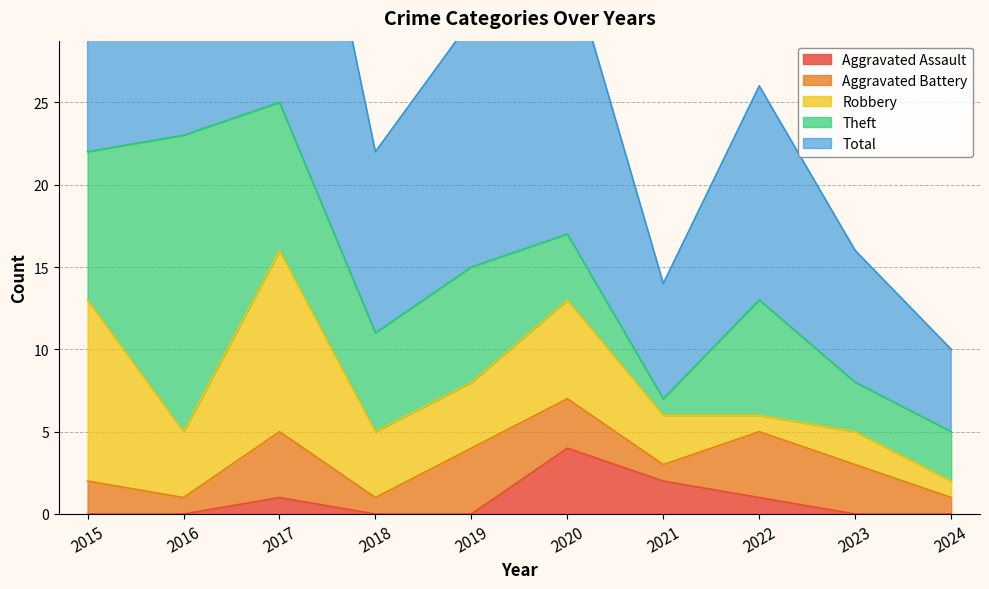

Does the chart display data point markers on the line(s)?

No